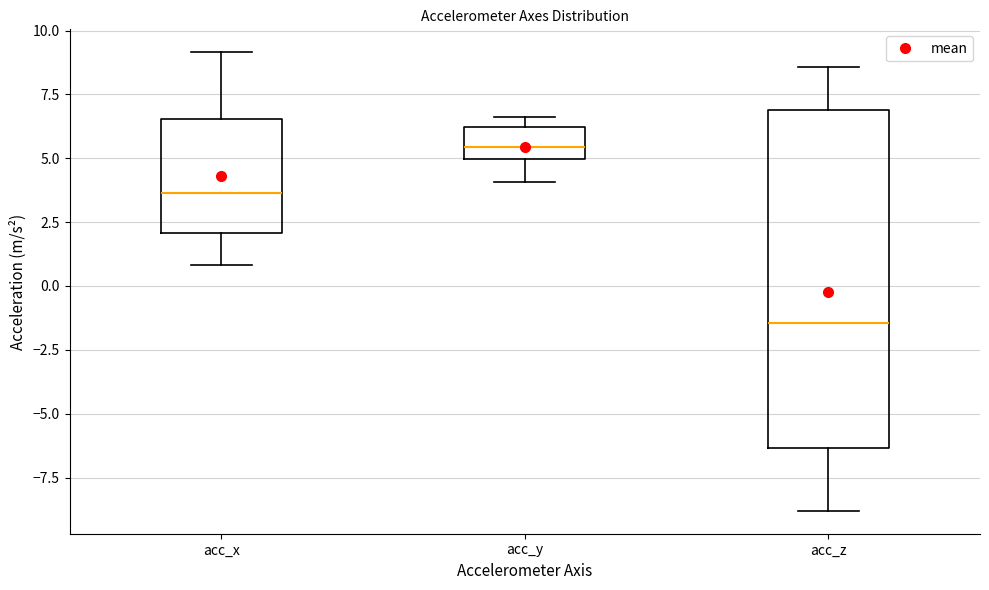

Which box's median line is the lowest?

acc_z